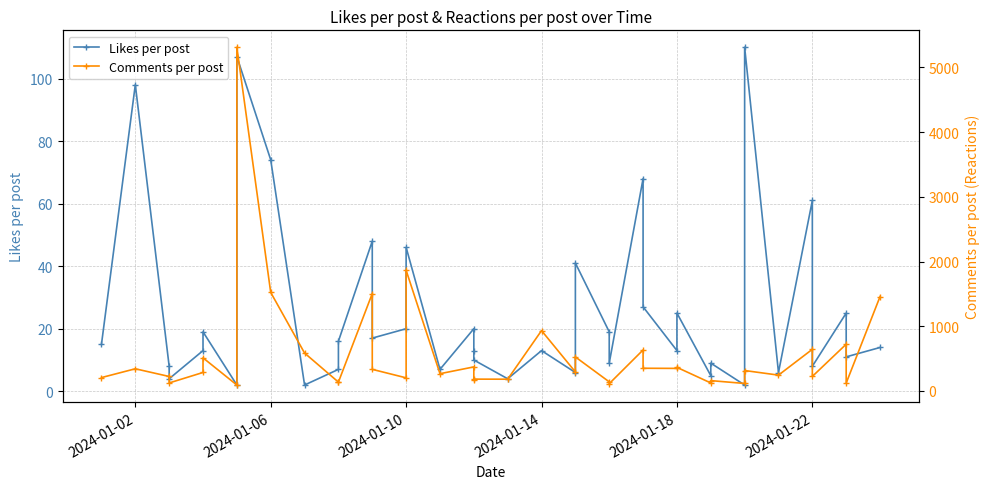

How many data points in Likes per post are less than 14?

20